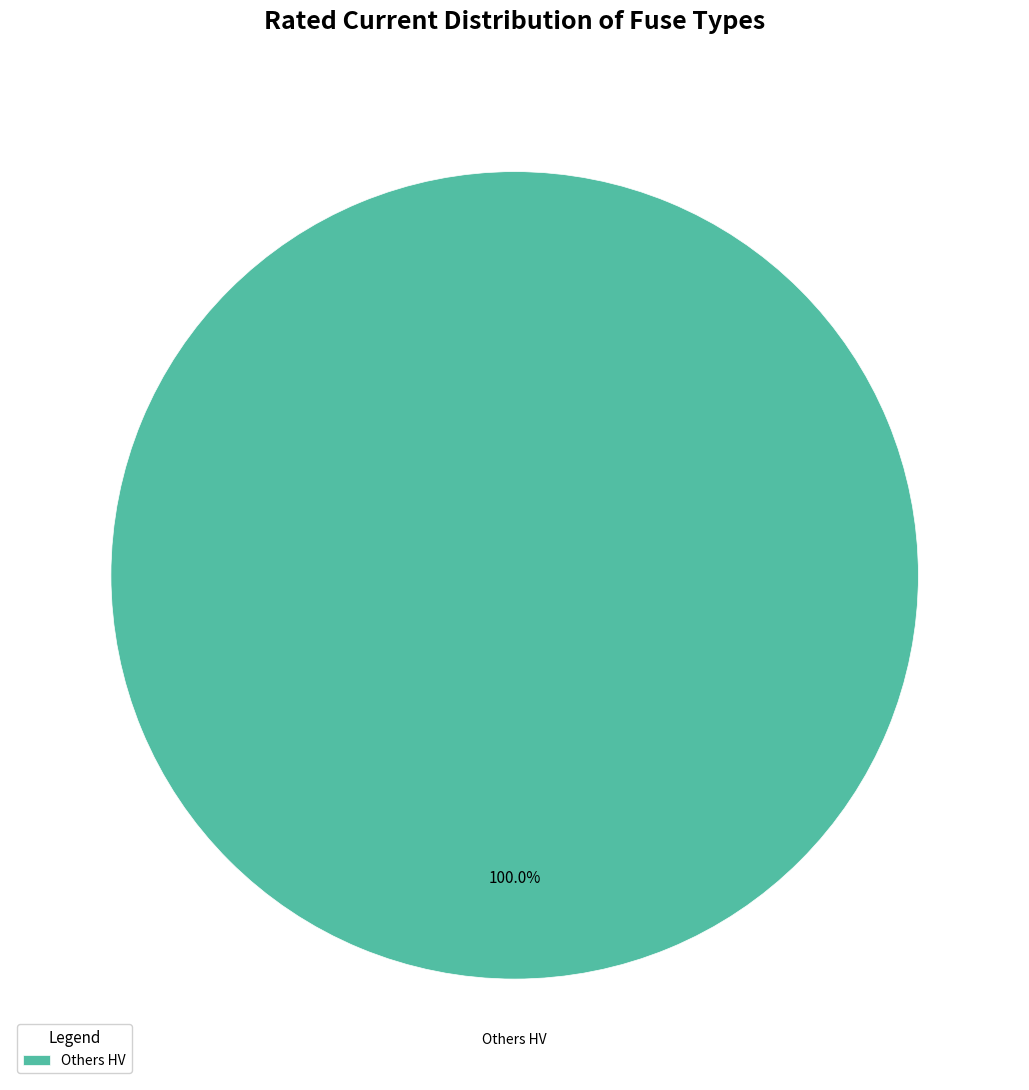

Which slice represents more than half of the pie?

Others HV